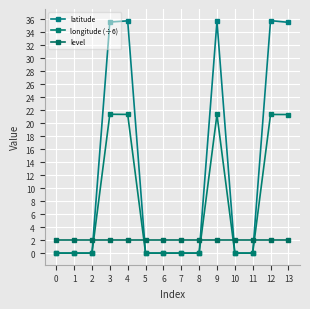

What is the total value across all series at 3?

59.0